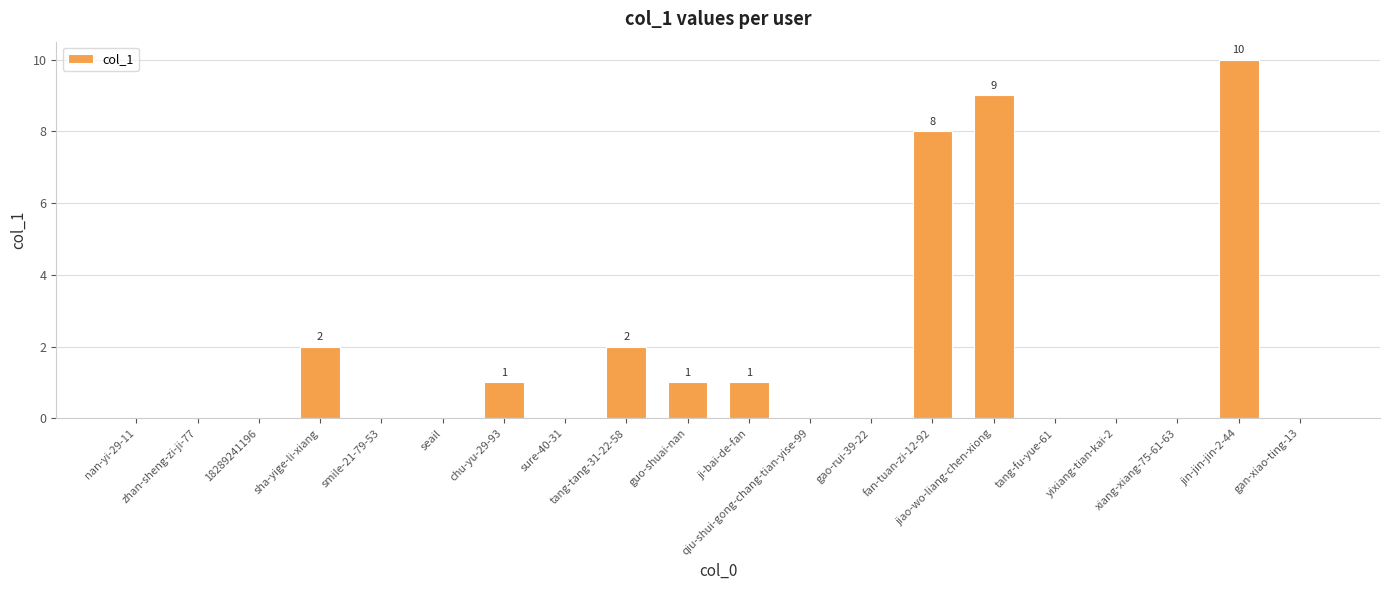

Are the bars horizontal?

No